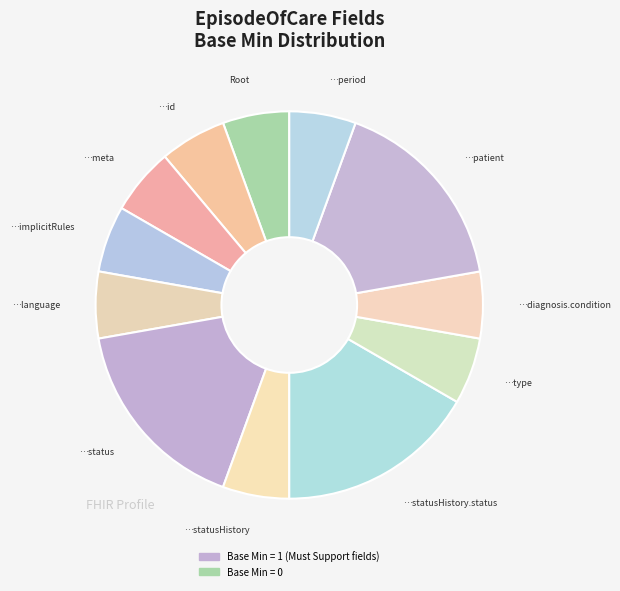

Is there any slice that represents more than half of the pie?

No